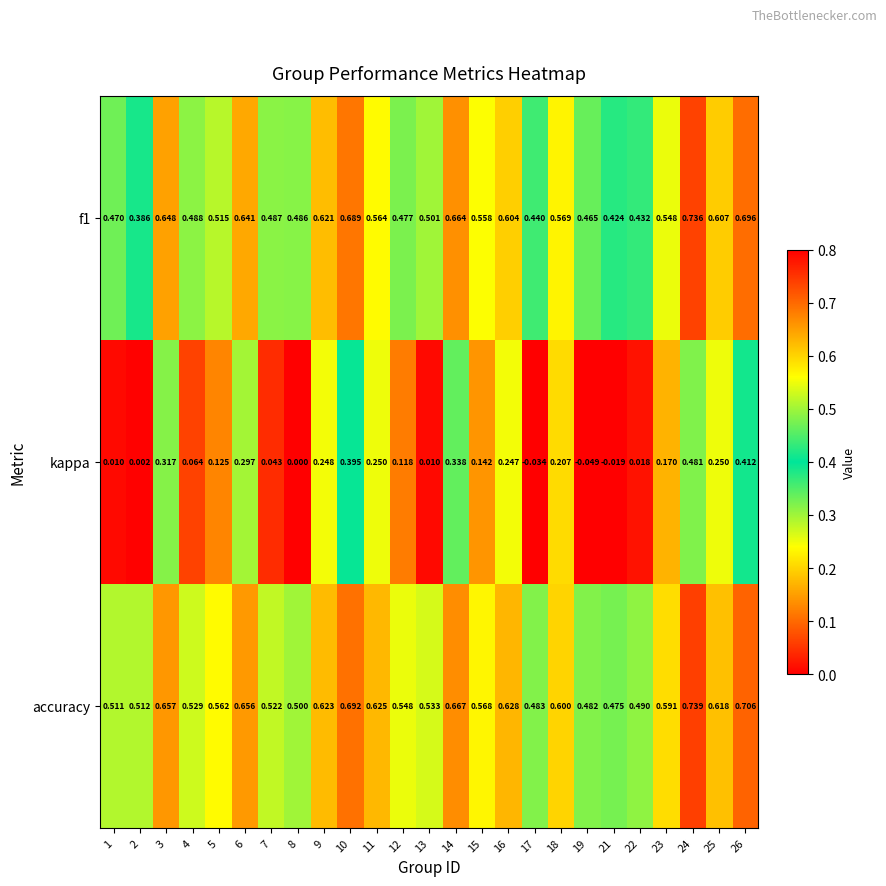

At which category does the chart reach its peak across all series?

24